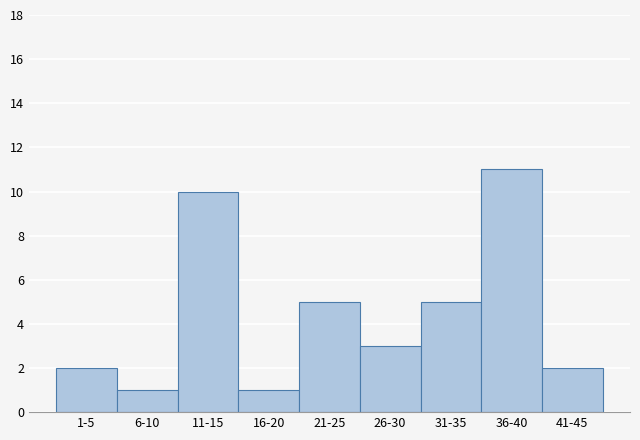

Reading right to left, list all the values displayed in this chart.

41-45=2	36-40=11	31-35=5	26-30=3	21-25=5	16-20=1	11-15=10	6-10=1	1-5=2